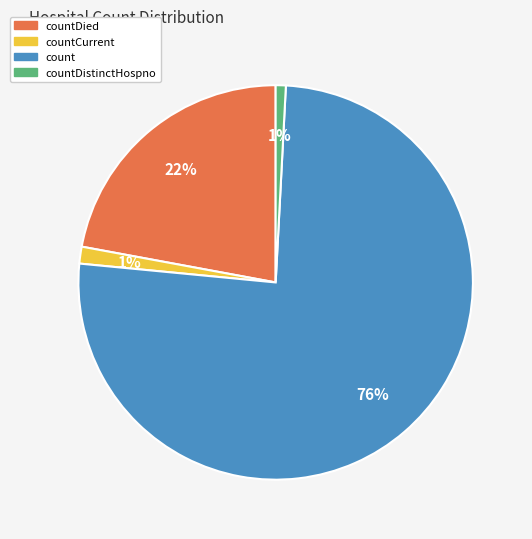

Combined, do countDied and count account for over 50%?

Yes